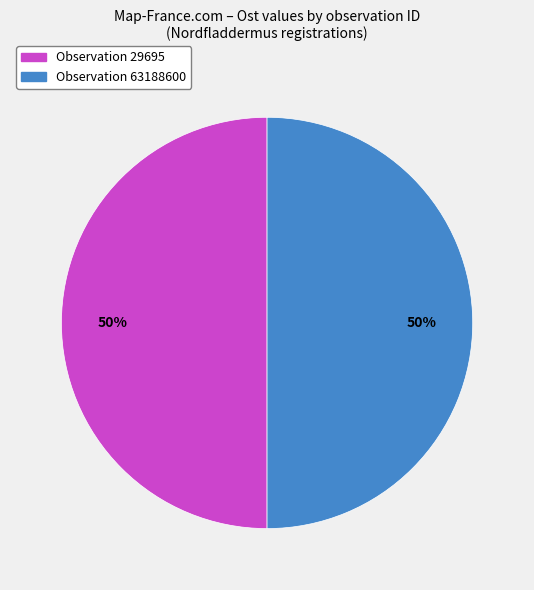

To the nearest percent, what percentage of the pie is Observation 63188600?

50%